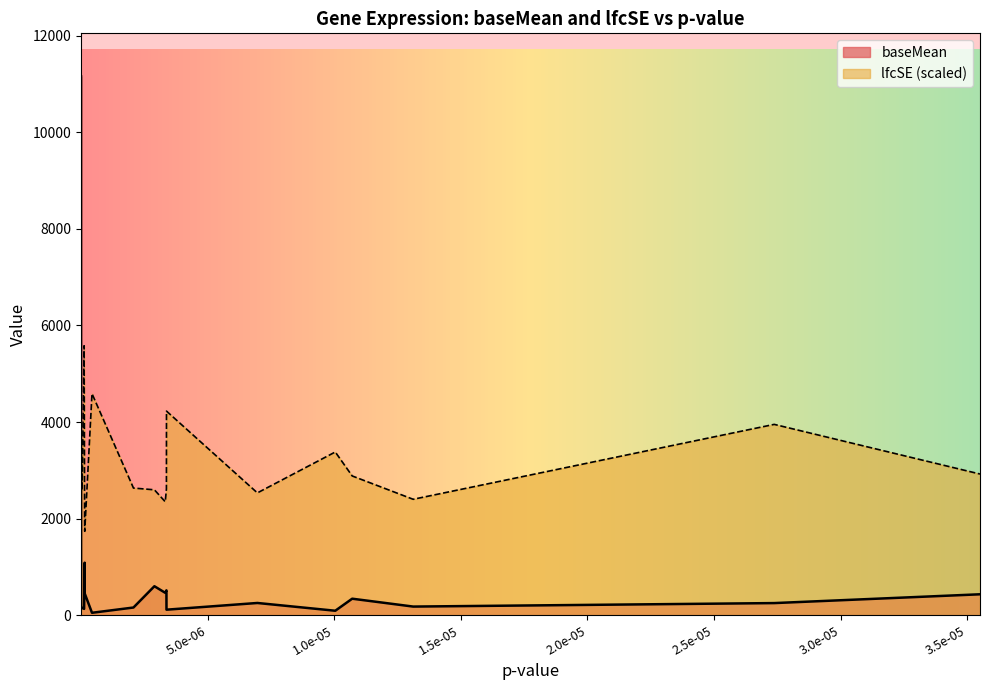

Rank the series by their maximum value, from lowest to highest.

lfcSE (scaled), baseMean